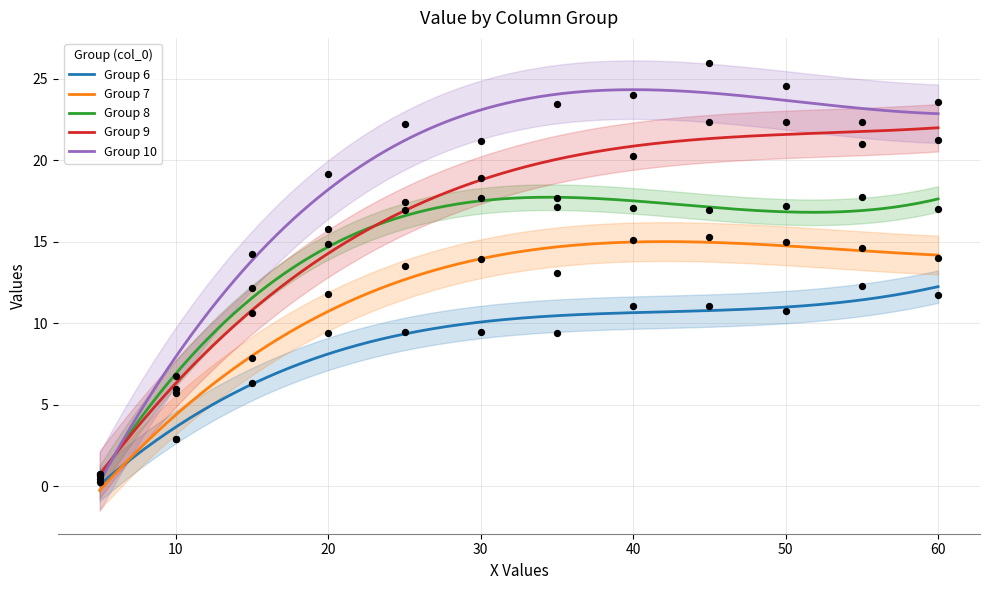

Is the value of 8 at 30.0 greater than the value of 10 at 30.0?

No